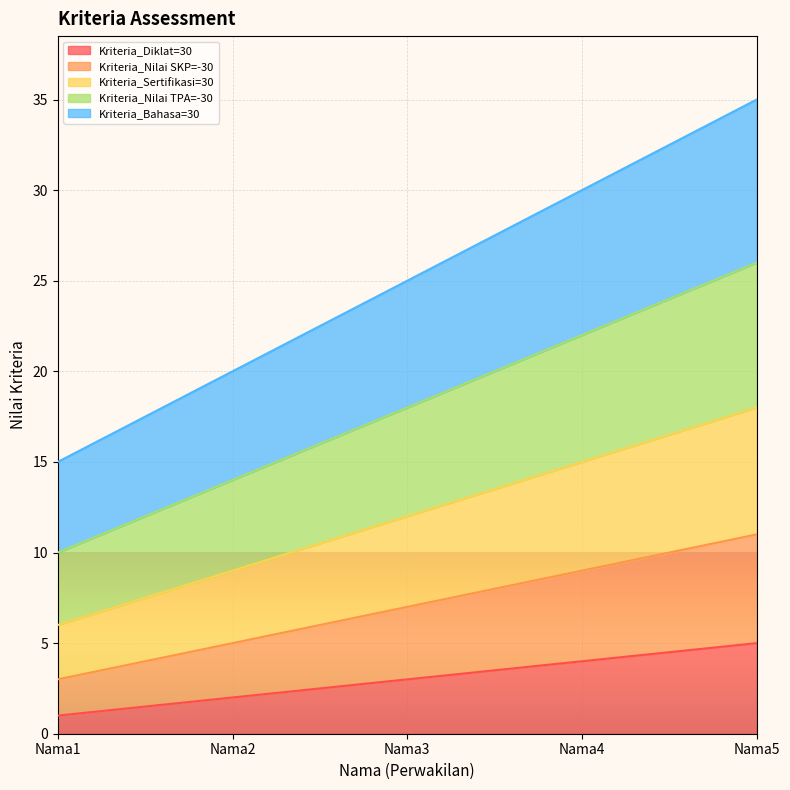

Between Nama2 and Nama5, which is larger?

Nama5